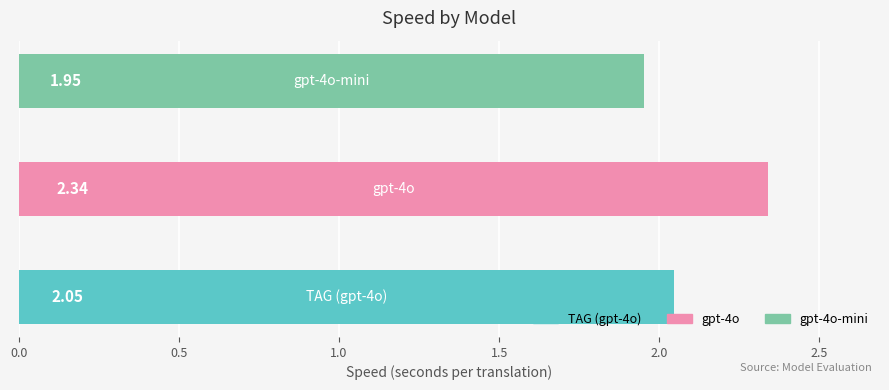

What is the sum of all values?

6.3